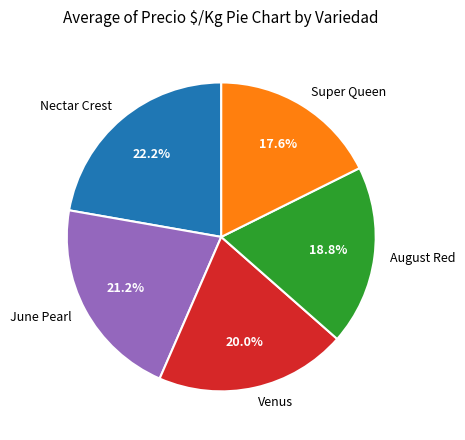

Does Super Queen represent more than half of the total?

No